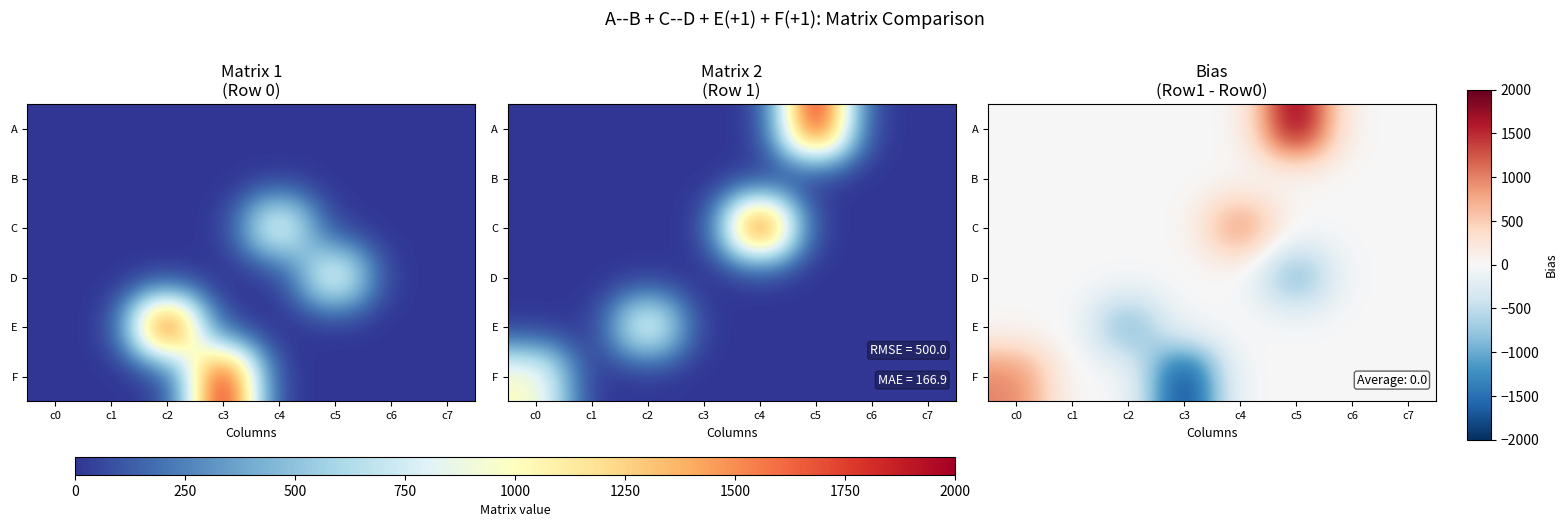

List the series in order of their peak value, lowest first.

B, D, E, C, F, A